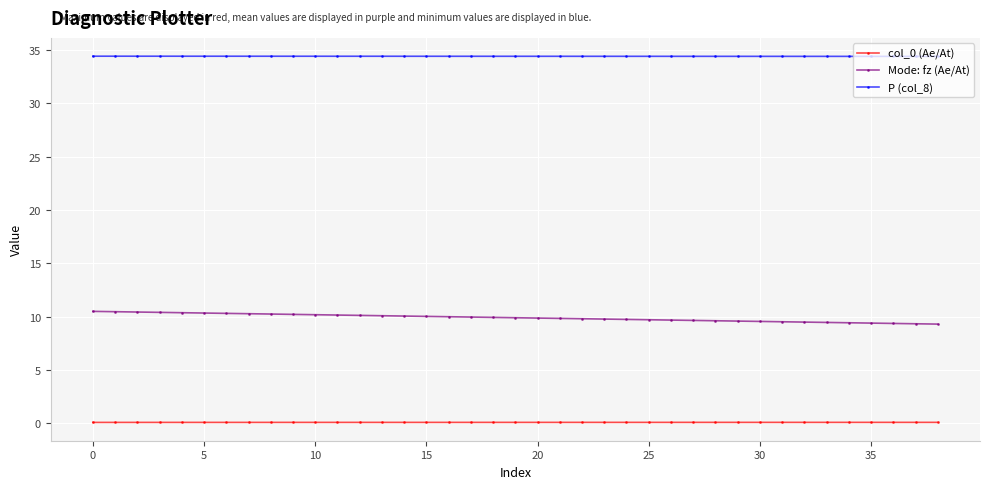

Which series has the widest spread of values?

Mode: fz (Ae/At)